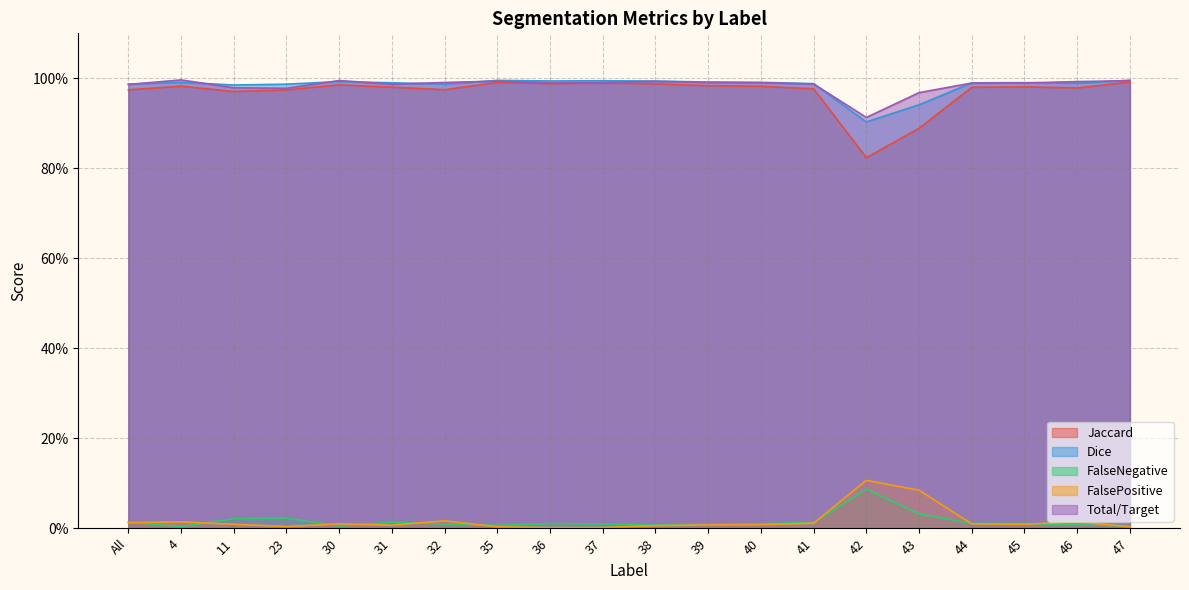

True or false: FalseNegative and Dice intersect in this chart.

False